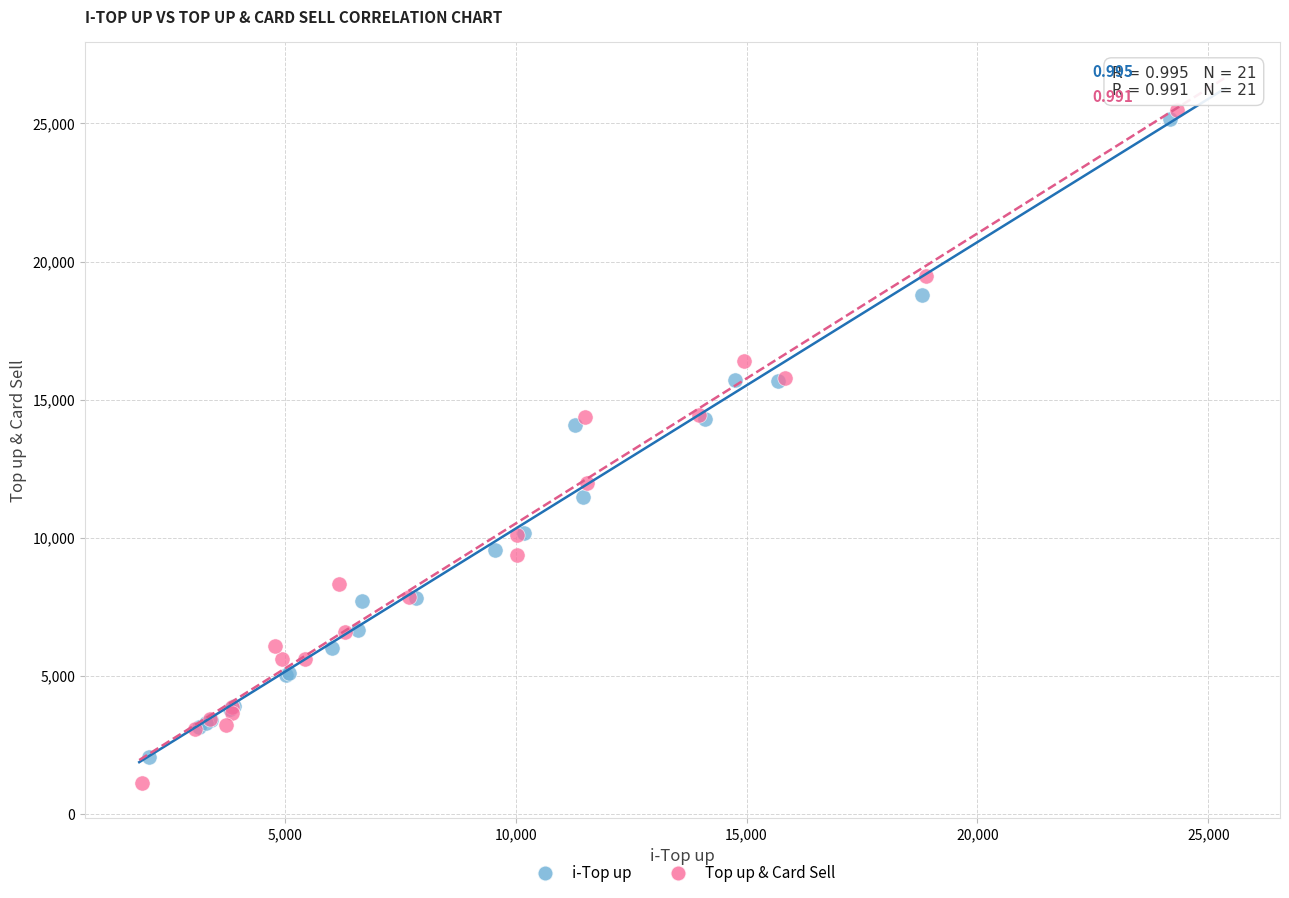

Which series reaches the maximum Y coordinate?

Top up & Card Sell